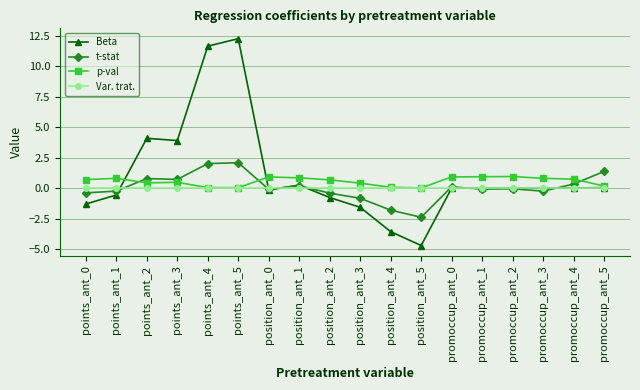

What is the average value of the Beta series?

1.1